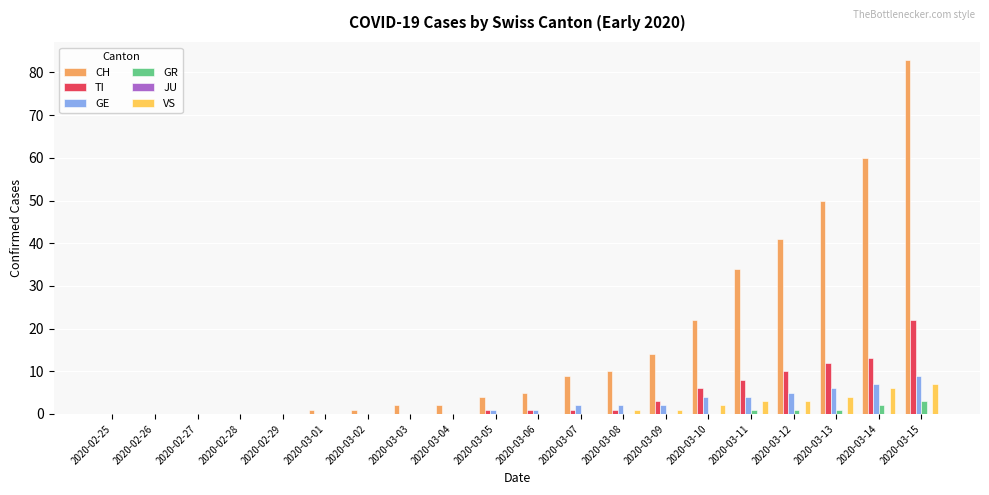

Which series has the widest spread of values?

CH